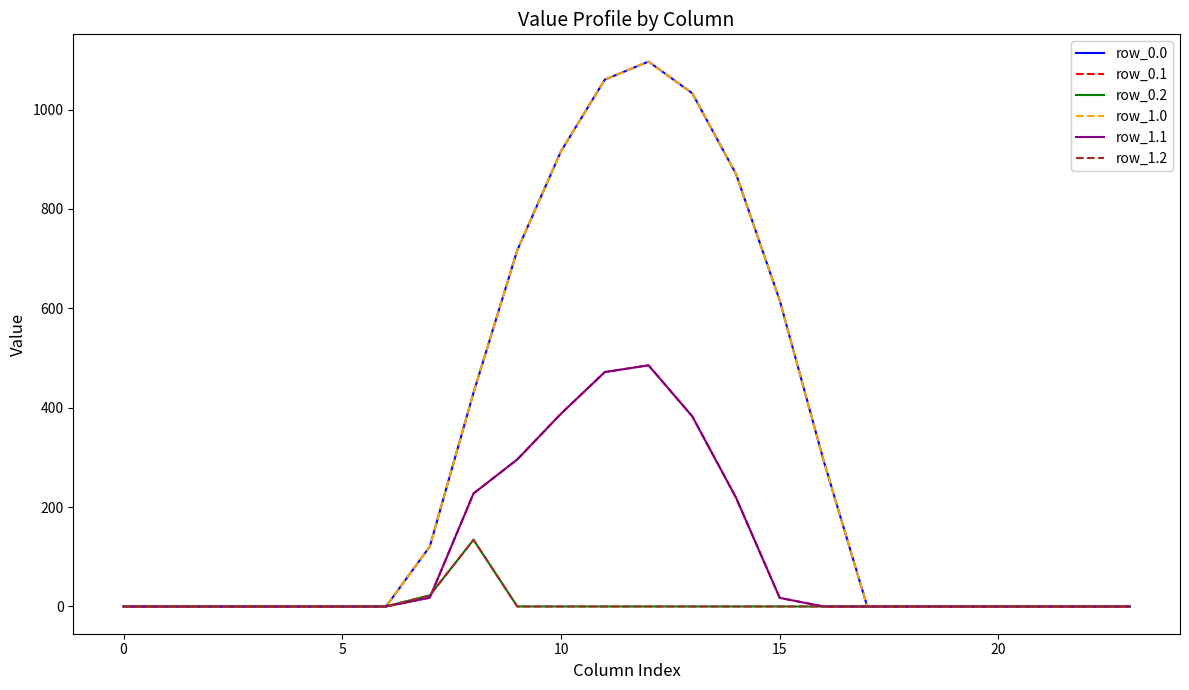

What is the maximum value for row_0.2?

134.2